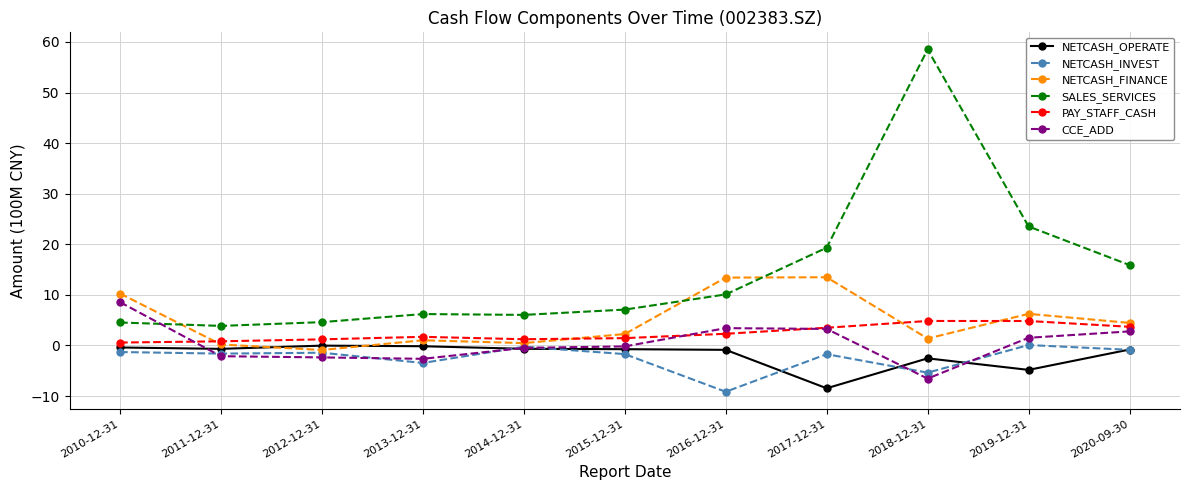

Which series has the largest total across all categories?

SALES_SERVICES